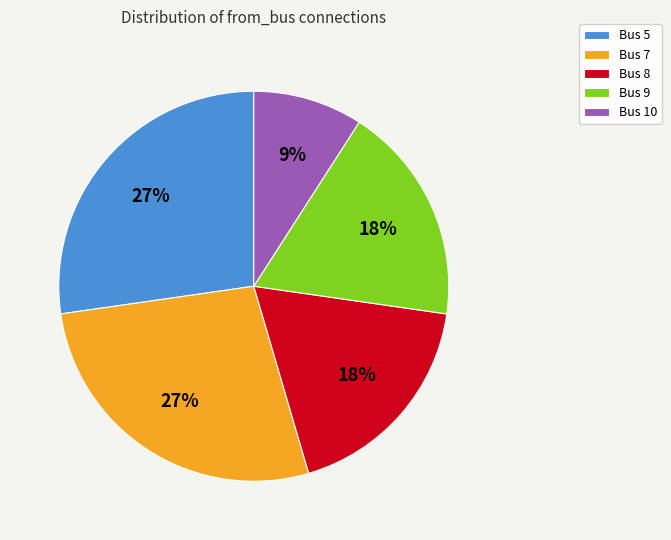

Between Bus 10 and Bus 7, which is larger?

Bus 7